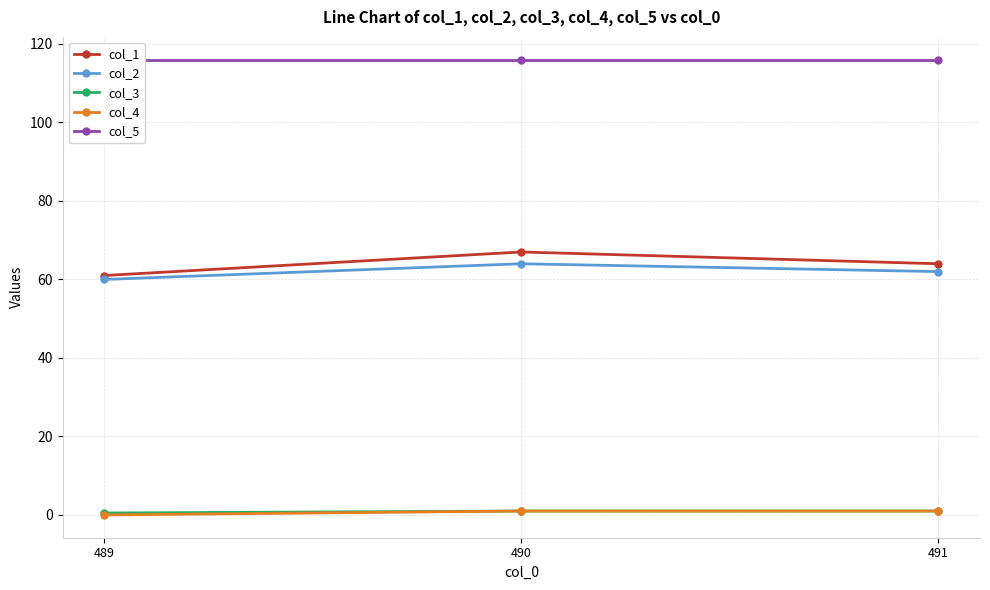

What is the difference between the maximum and minimum values in the col_3 series?

0.5